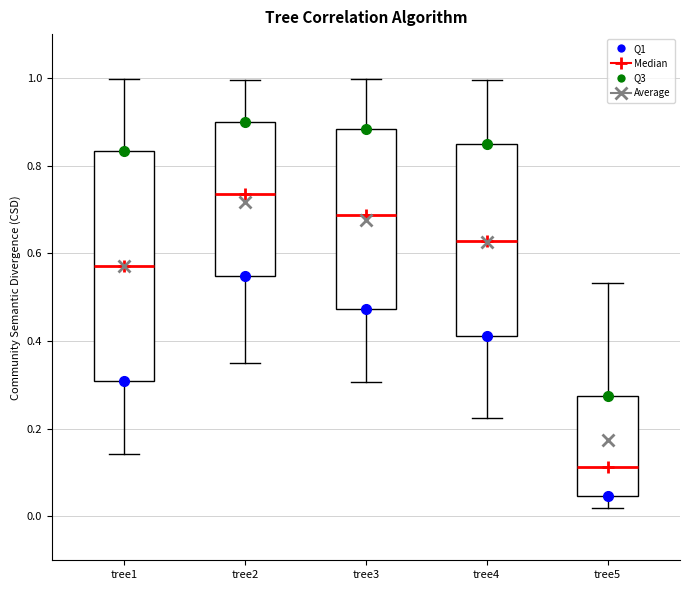

Which box is the tallest, from its lower edge to its upper edge?

tree1